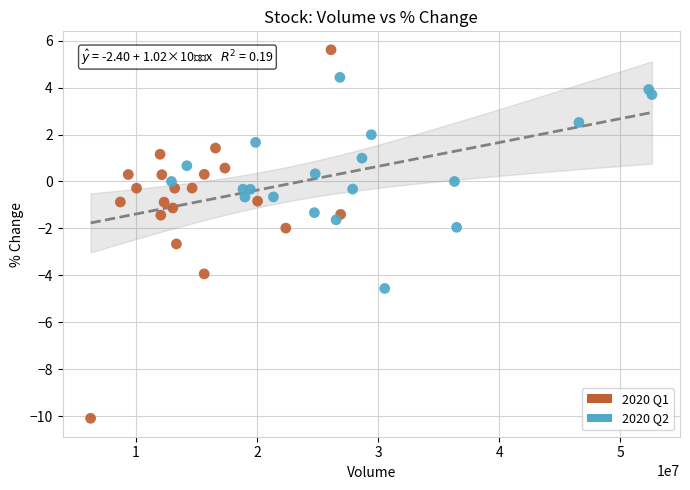

Which series reaches the maximum Y coordinate?

2020 Q1